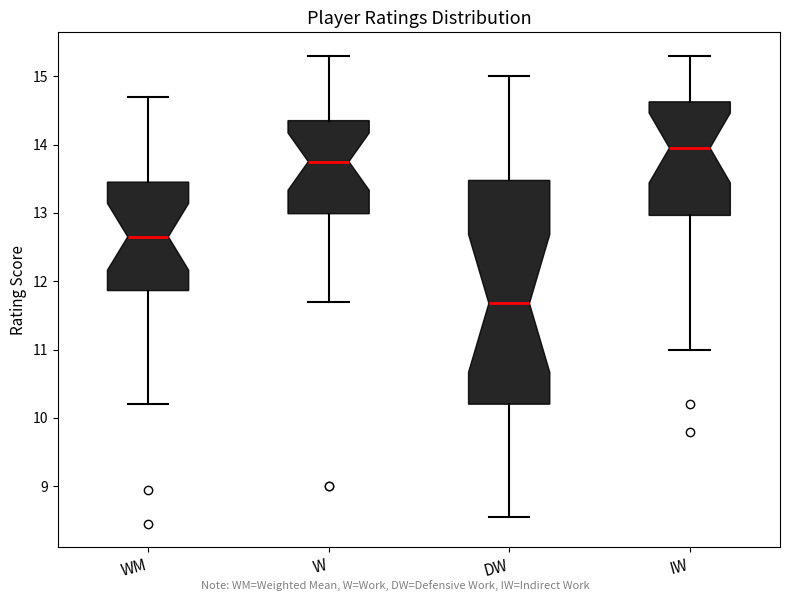

Comparing the boxes themselves (not the whiskers), which one is the tallest?

DW